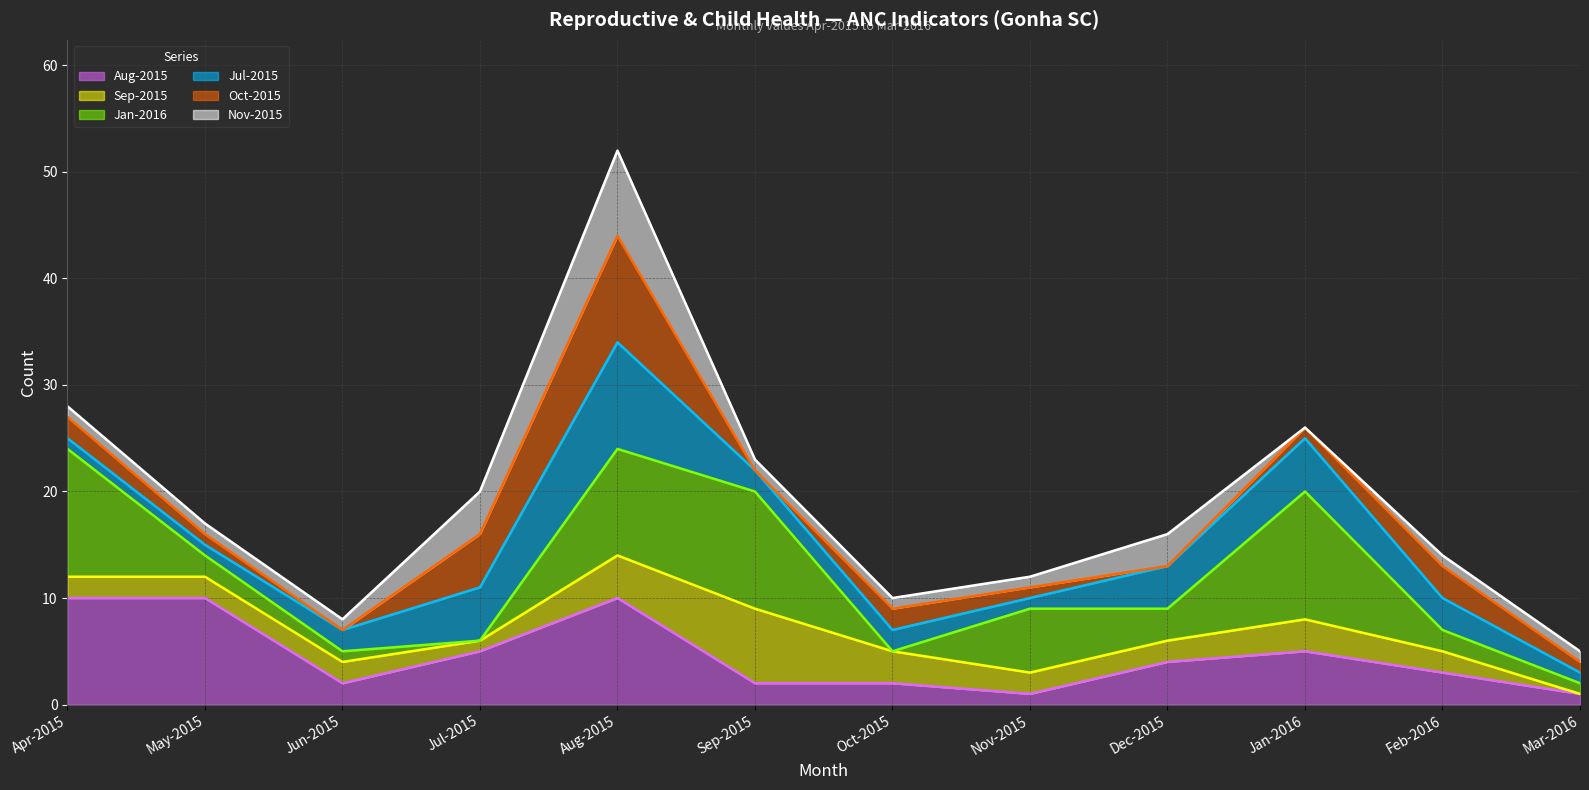

True or false: Aug-2015 has a value of 5 at Jan-2016.

True